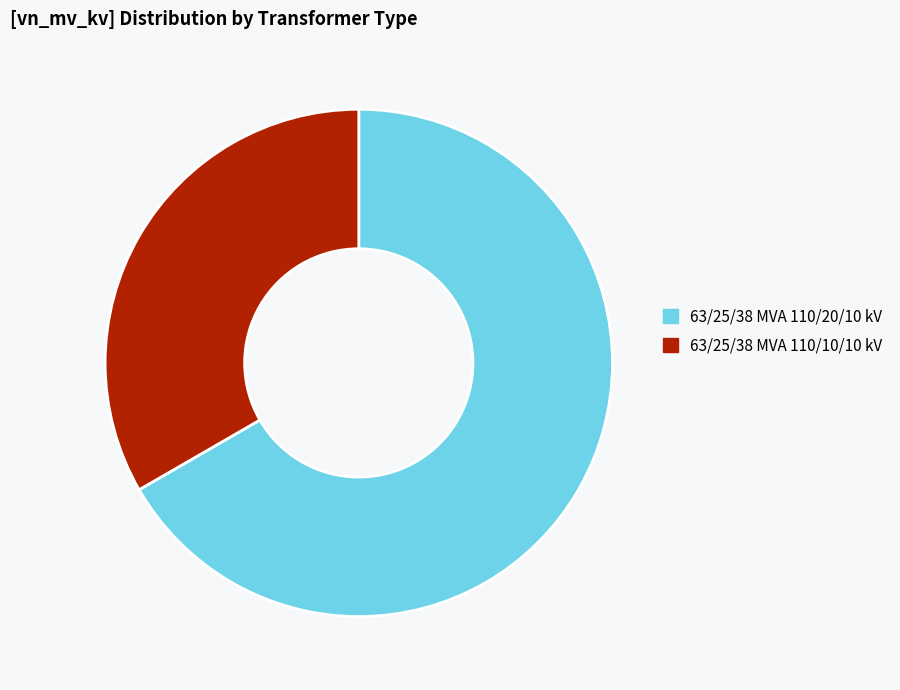

Which slice represents more than half of the pie?

63/25/38 MVA 110/20/10 kV